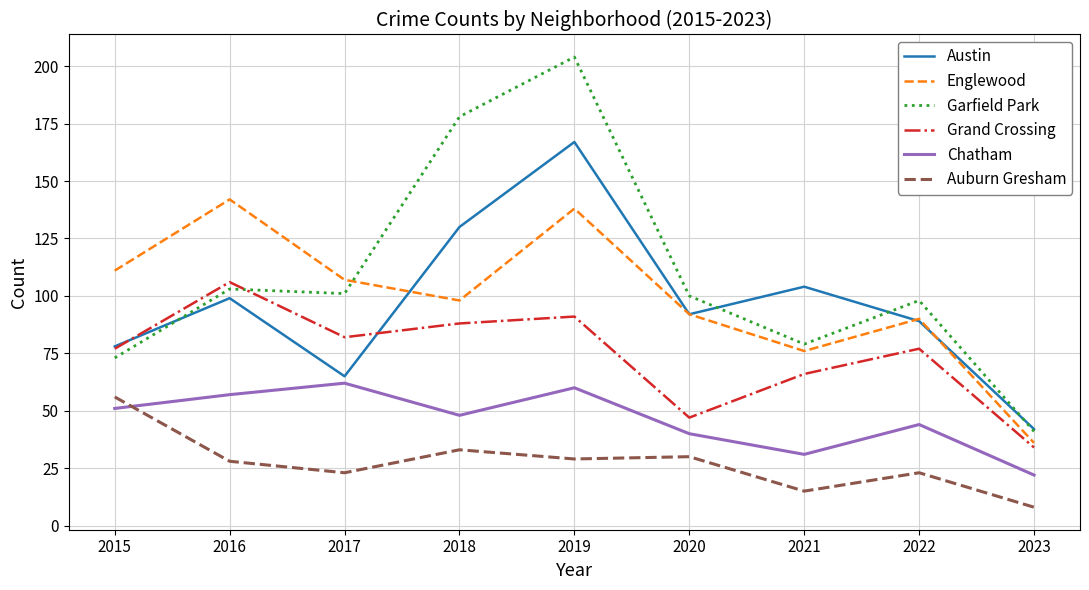

Where is Englewood nearest to the value 89?

2022